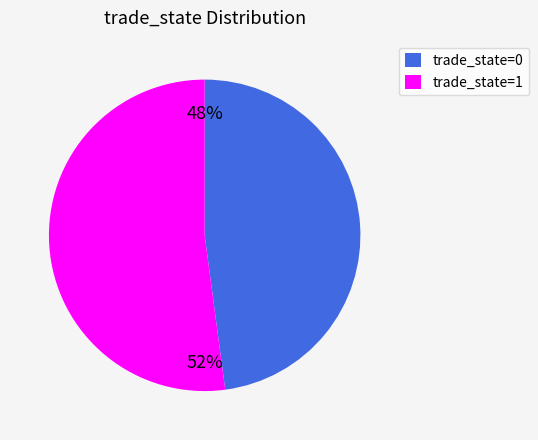

True or false: trade_state=0 accounts for 48% of the total.

True